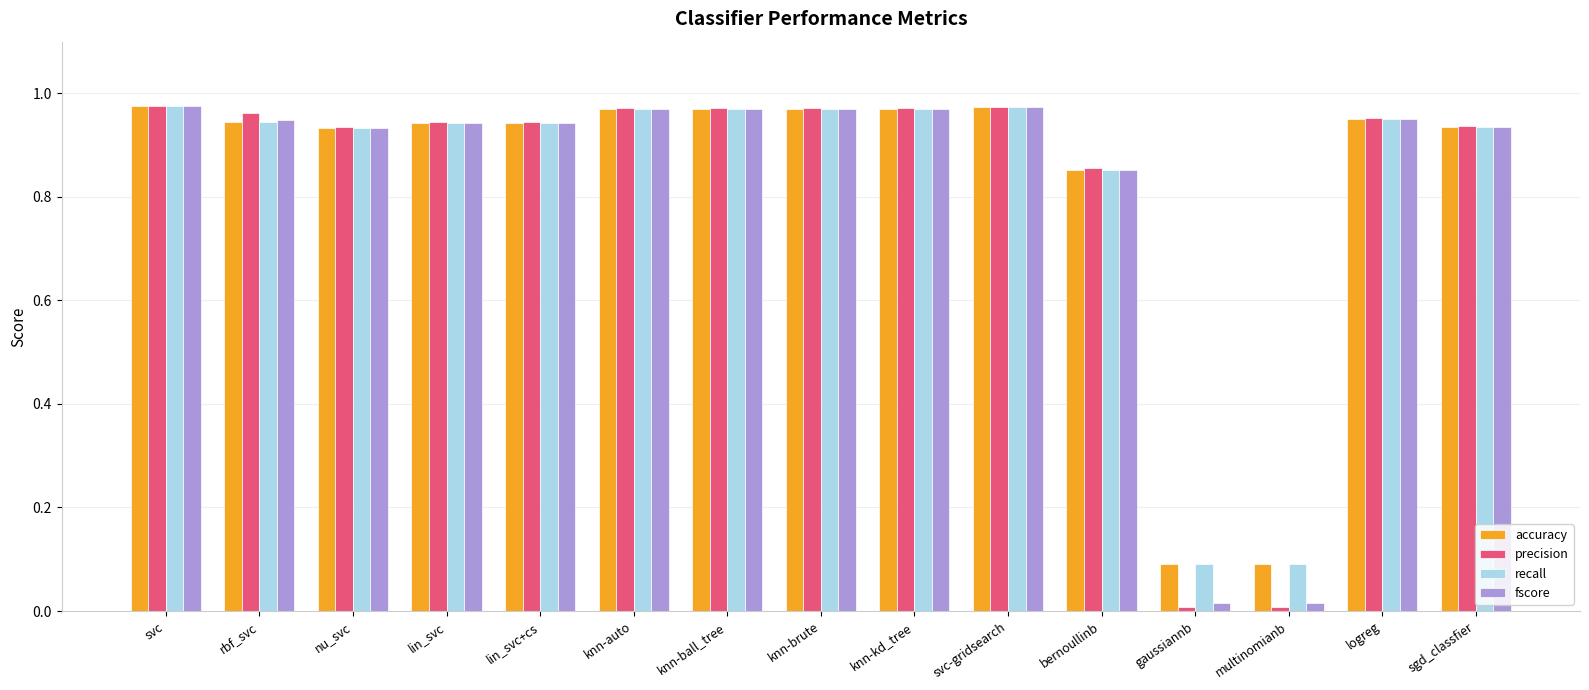

What is the sum of all accuracy values?

12.5